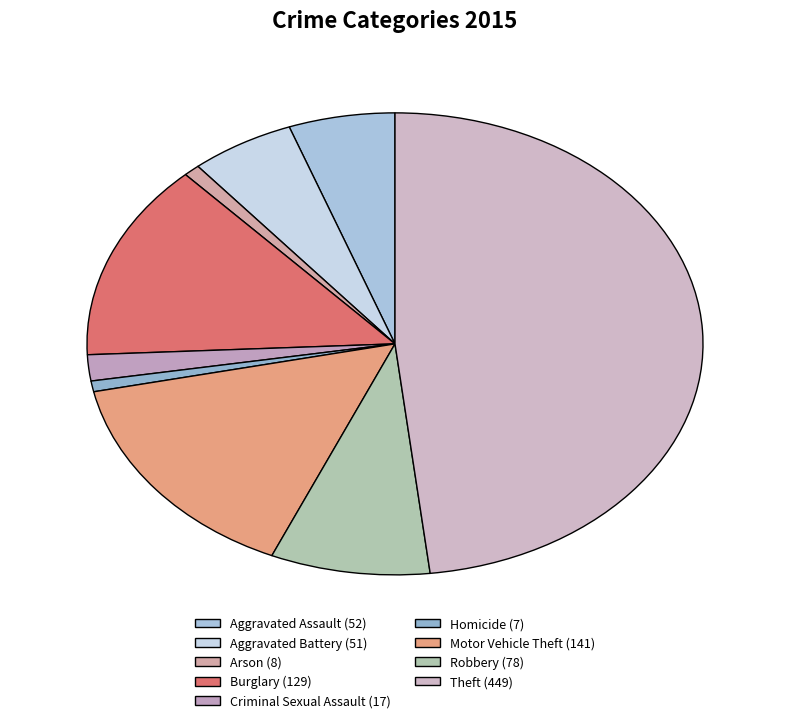

How many slices are in this pie chart?

9